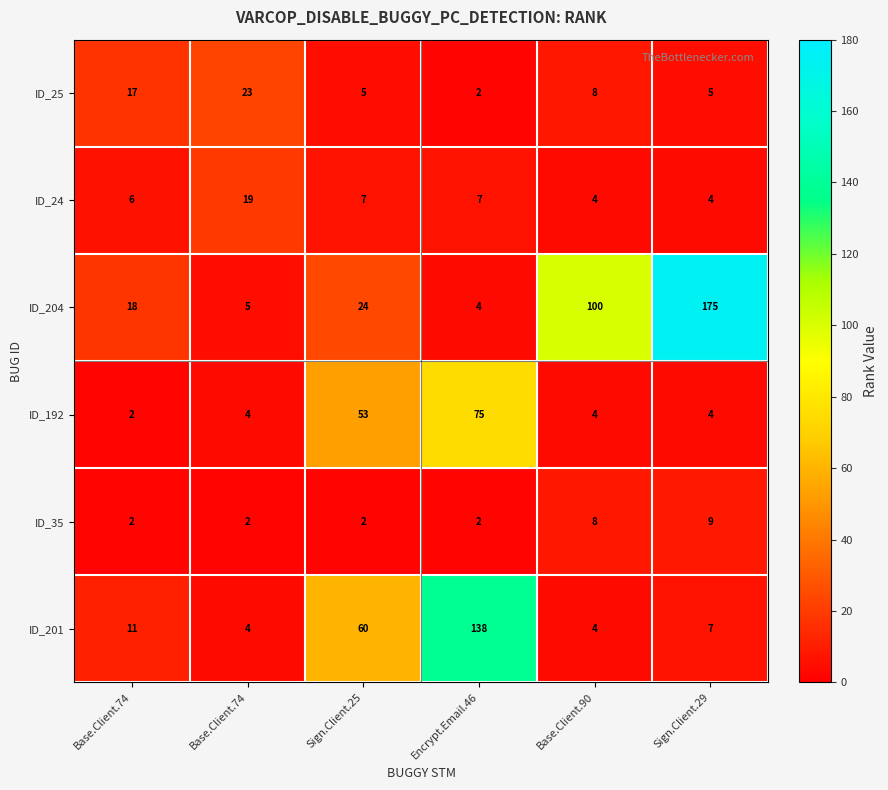

Which category has the highest value across all series?

Sign.Client.29